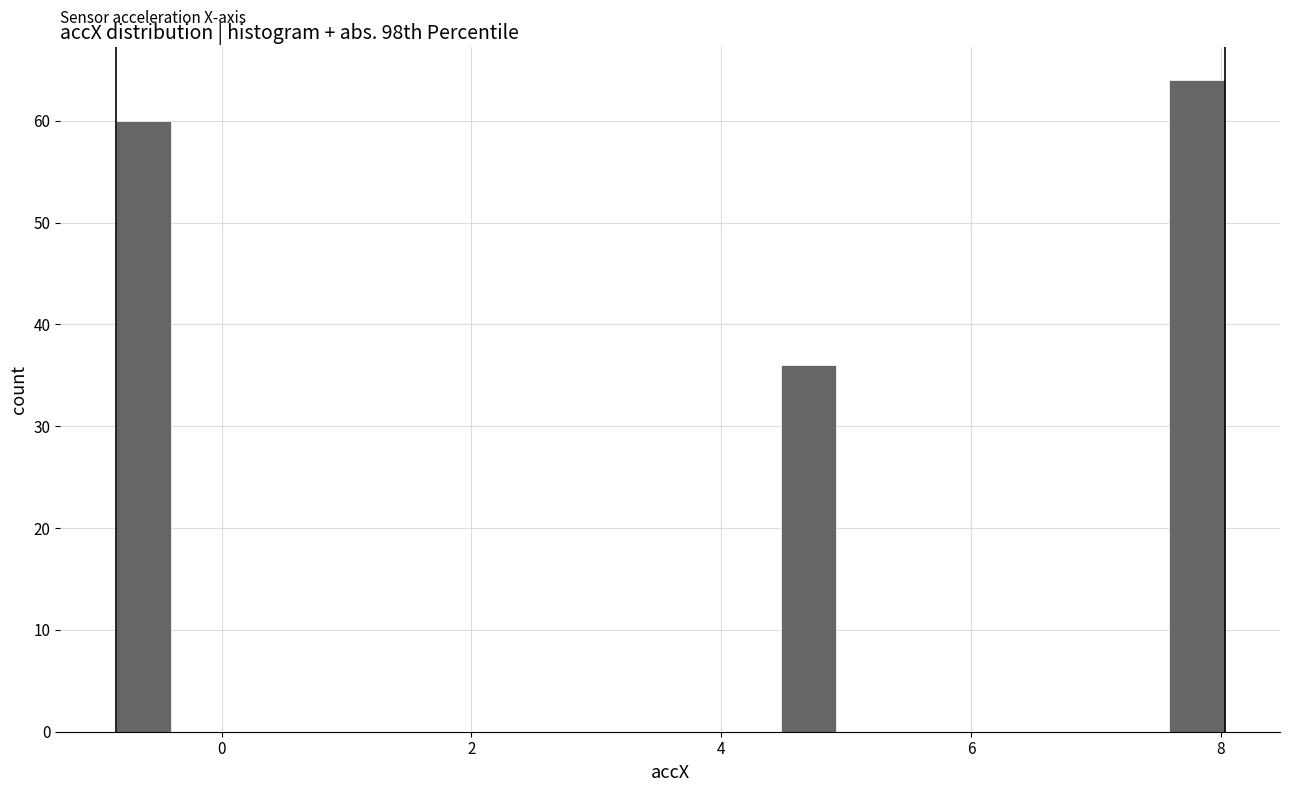

Around what value on the x-axis is the tallest bar? Give the approximate position of its centre, as read against the axis.

7.8